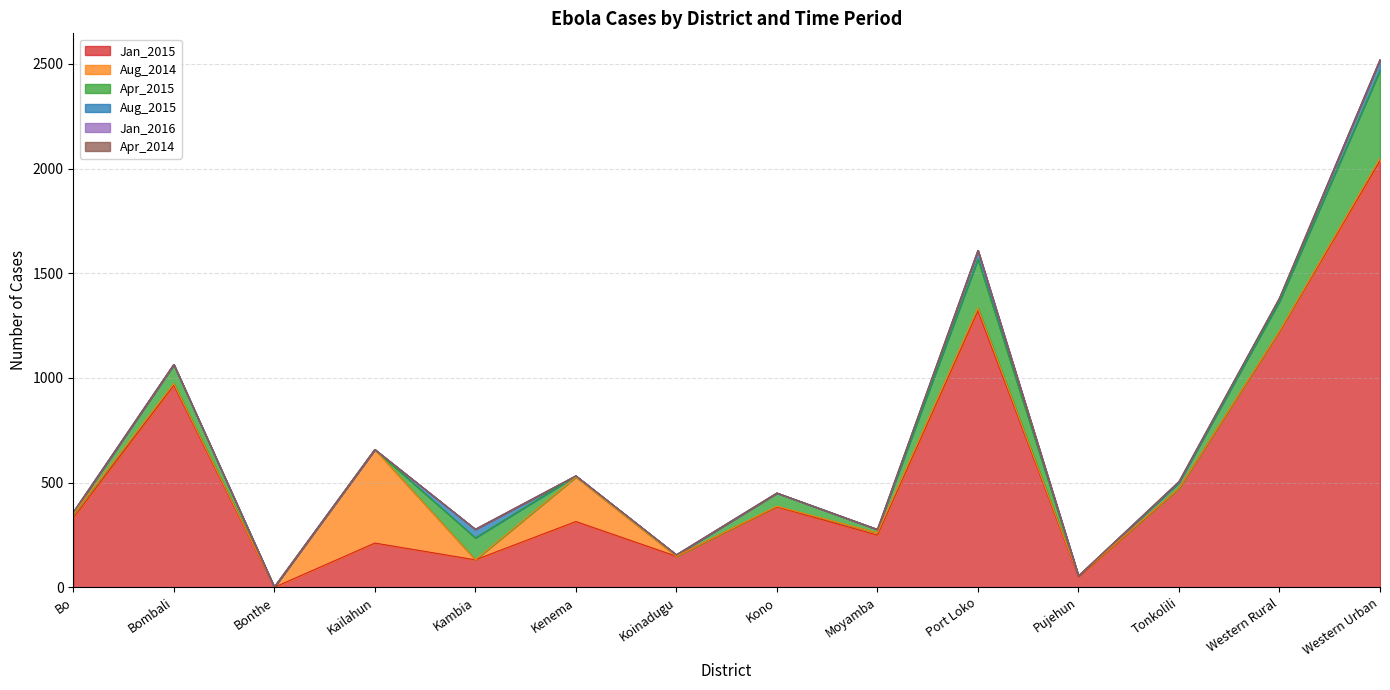

Rank the series at Kambia from highest to lowest value.

Jan_2015, Apr_2015, Aug_2015, Aug_2014, Jan_2016, Apr_2014